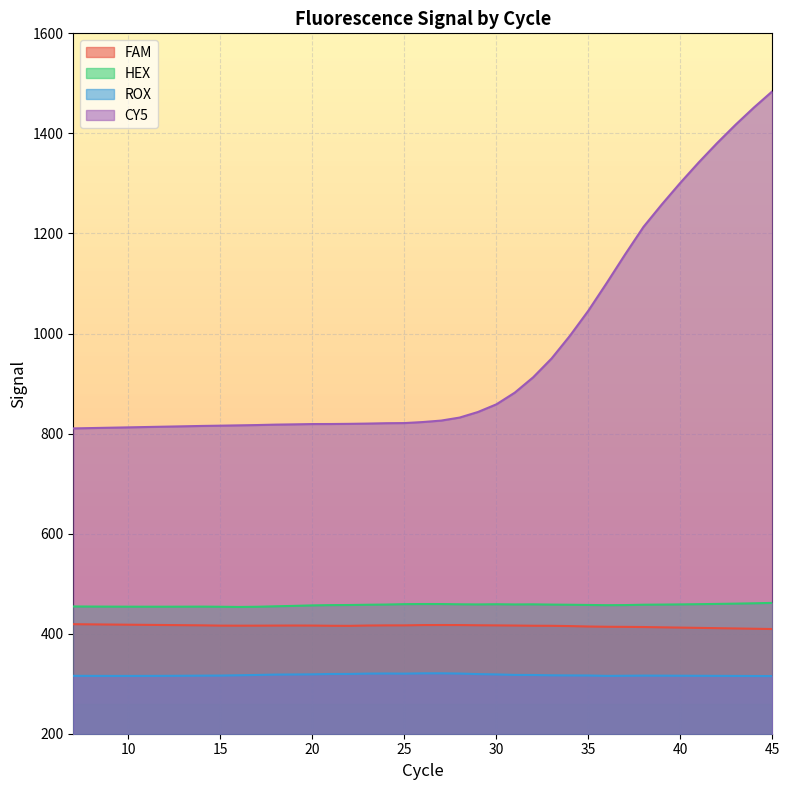

True or false: HEX has more than 0 points higher than both neighbors.

True